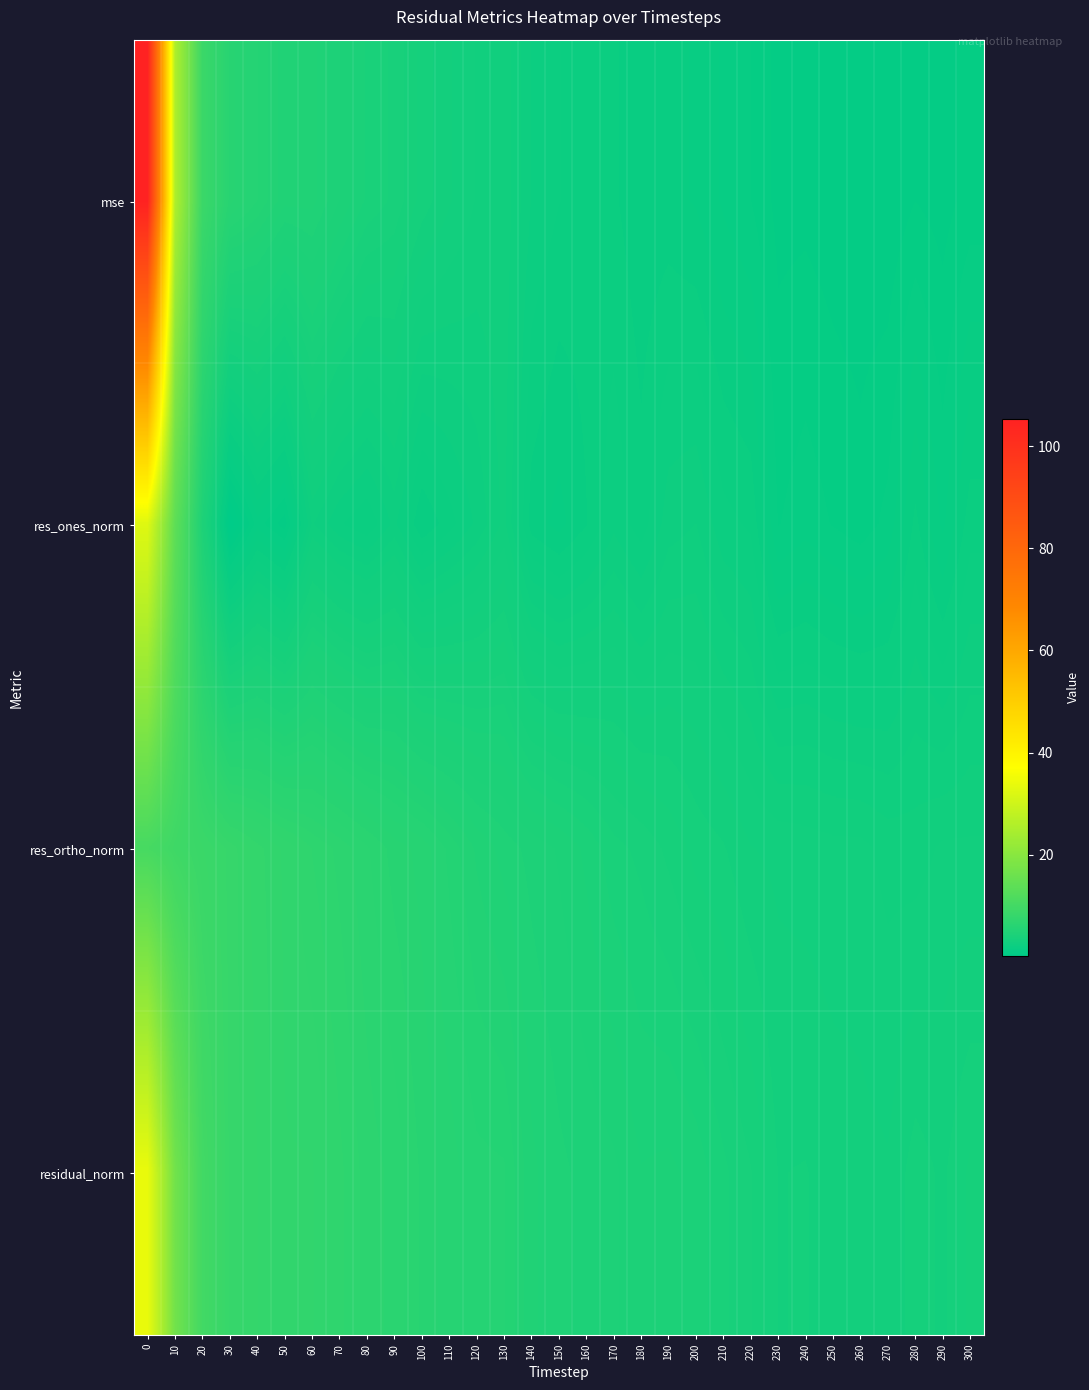

Which category has the lowest value across all series?

30